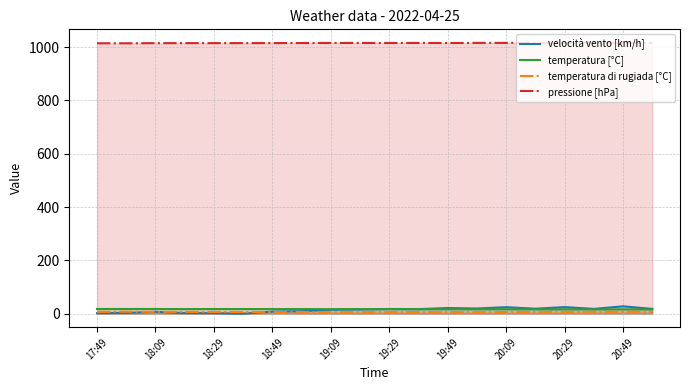

Which series has the widest spread of values?

velocità vento [km/h]